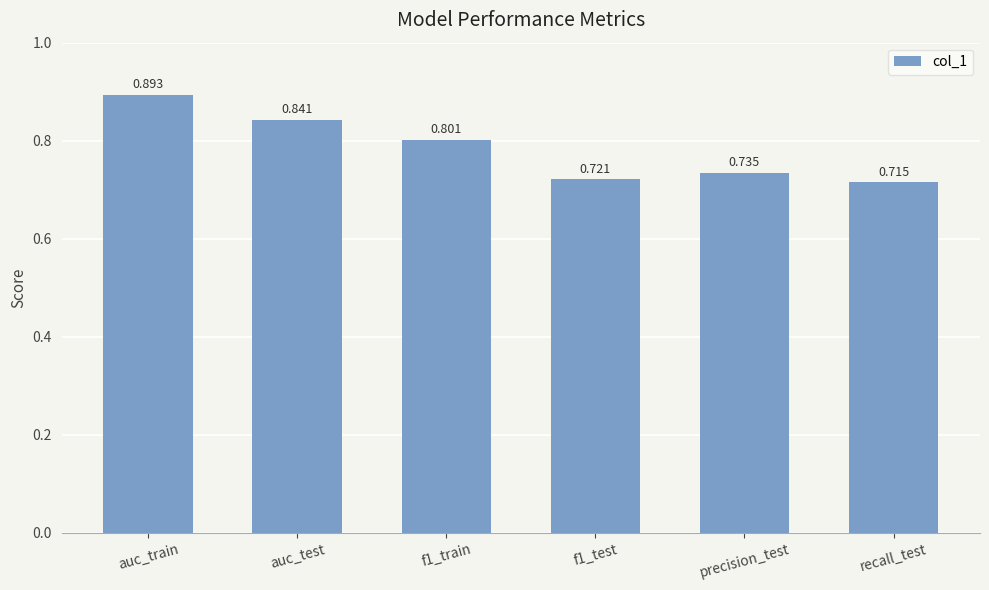

Is it true that the value at recall_test is 0.5?

False